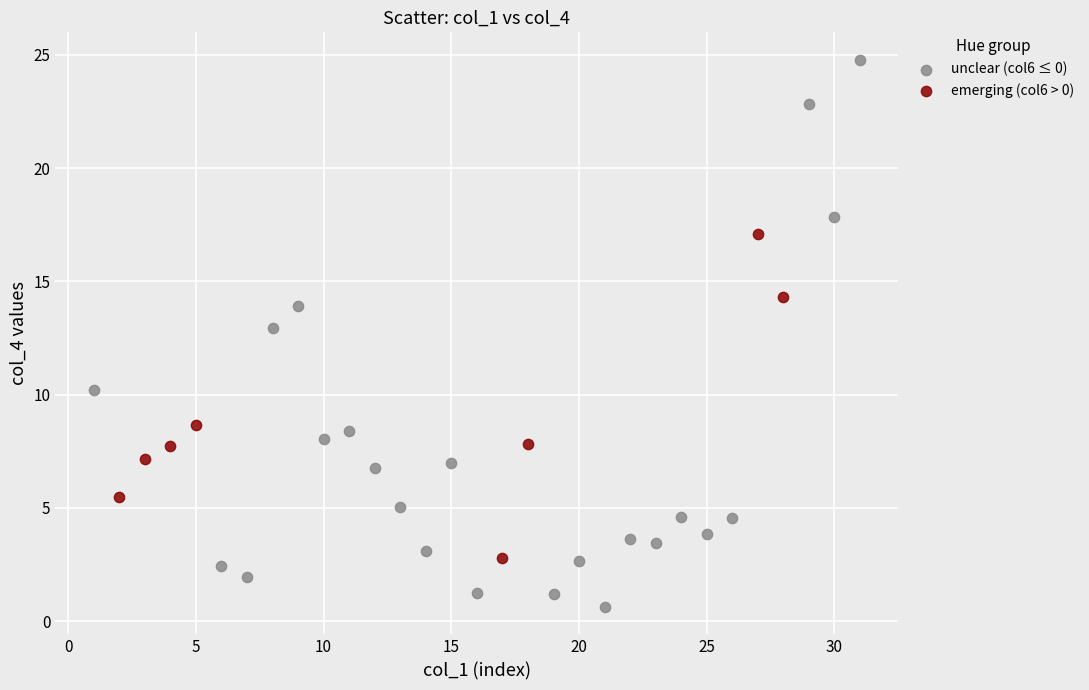

Which series reaches the minimum Y coordinate?

unclear (col6 ≤ 0)